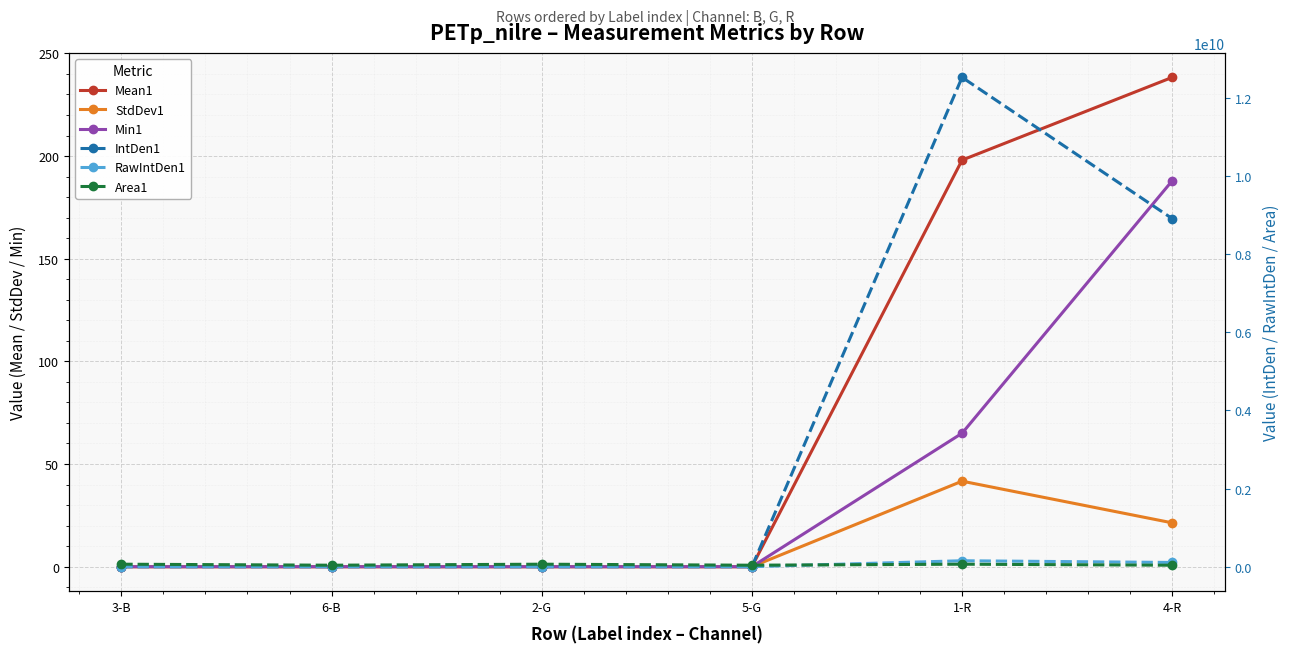

What is the sum of all IntDen1 values?

21425547264.0